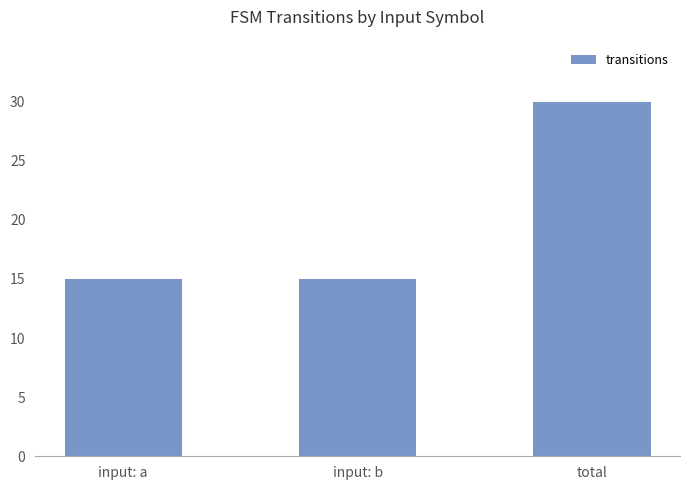

What is the approximate value at input: b?

15